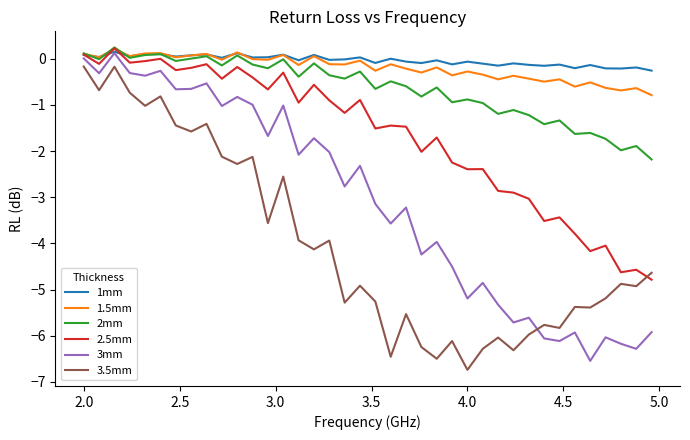

True or false: 3.5mm and 2mm cross at least once.

False